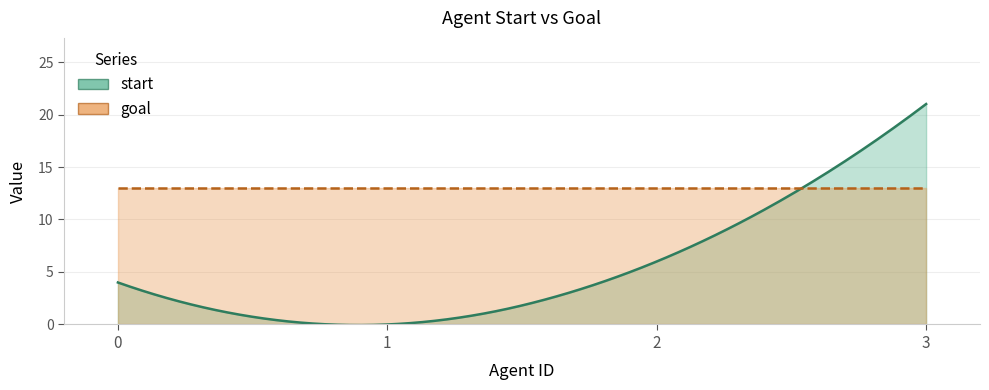

What are all the series names shown in the legend?

start, goal